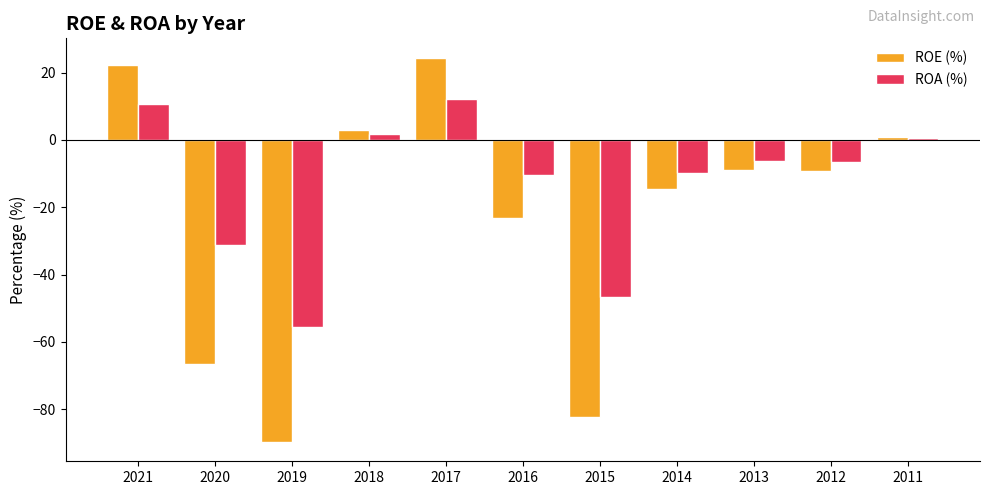

Which series has the widest spread of values?

ROE (%)